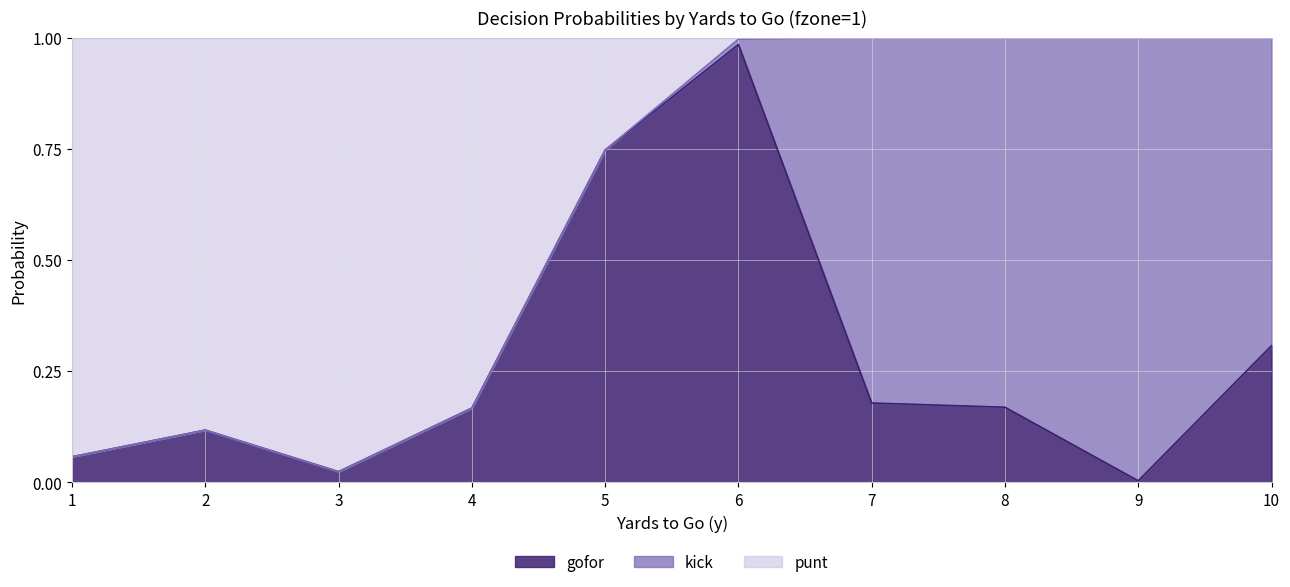

Which series has the largest range (max minus min)?

gofor